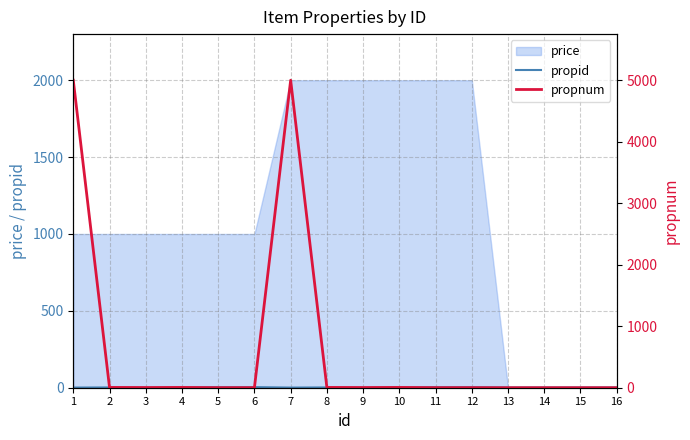

What is the maximum value for price?

2000